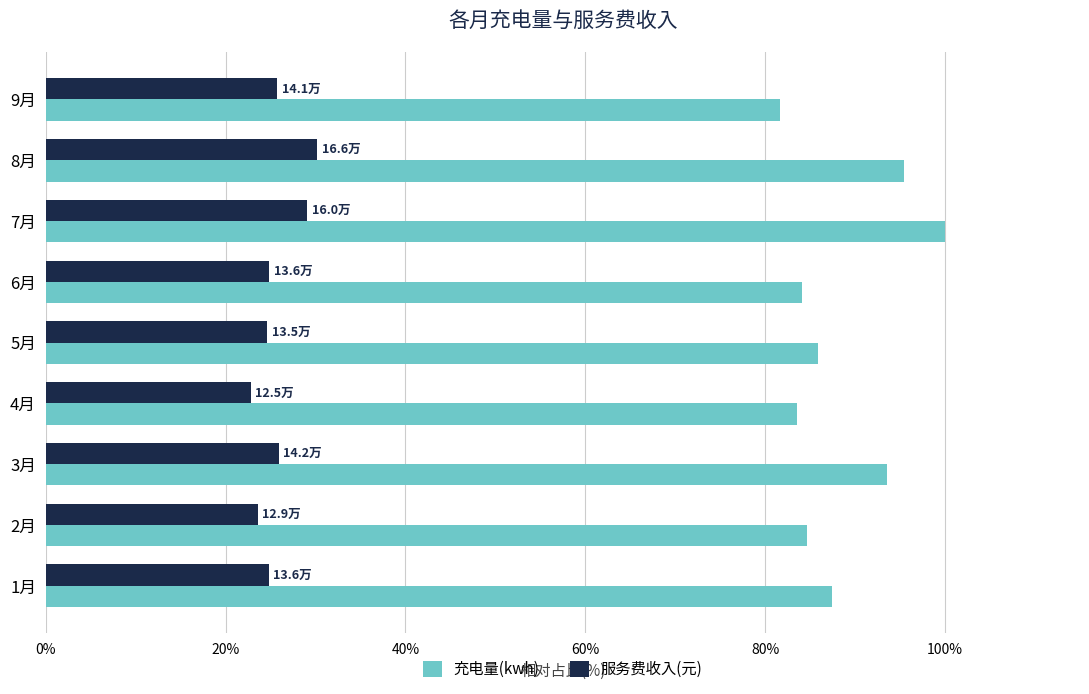

What is the average value of the 服务费收入(元) series?

25.7